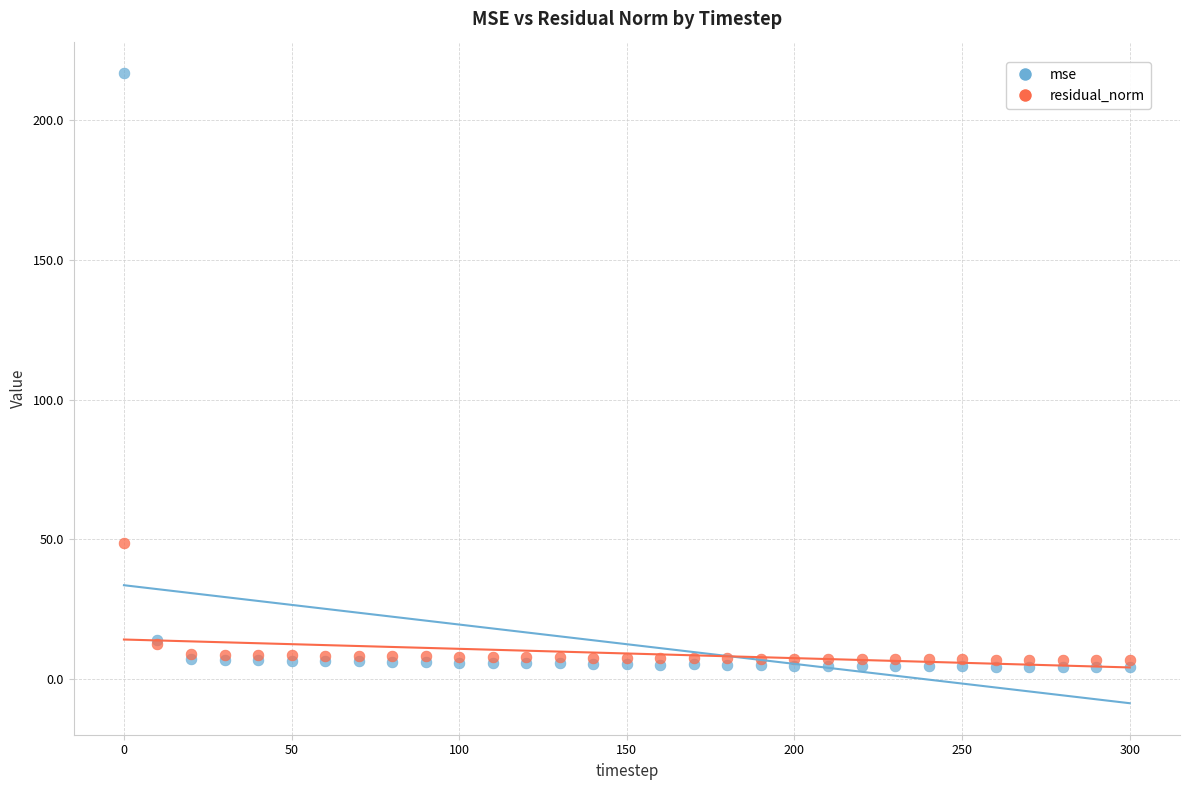

Which series contains the highest Y value?

mse